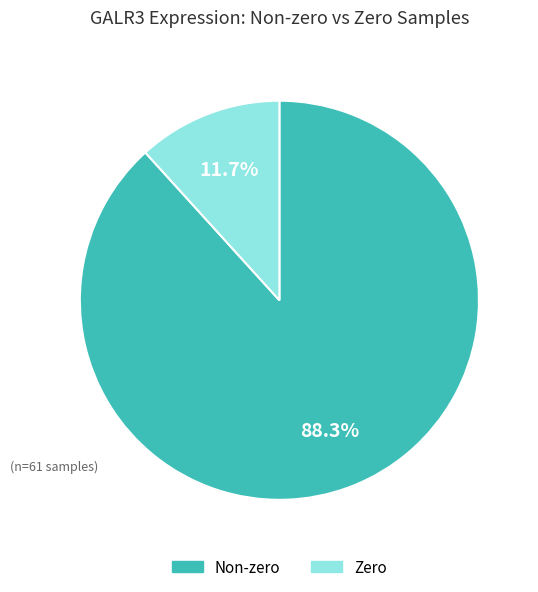

Approximately how many times larger is the value at Non-zero compared to Zero?

7.5